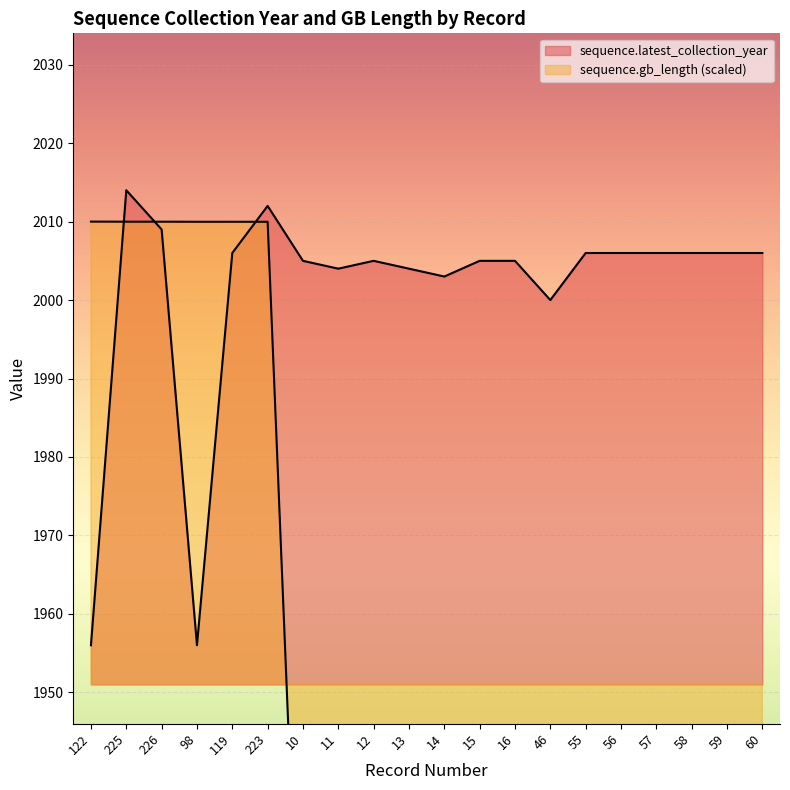

What is the sum of the sequence.latest_collection_year values at 11 and 225?

4018.0